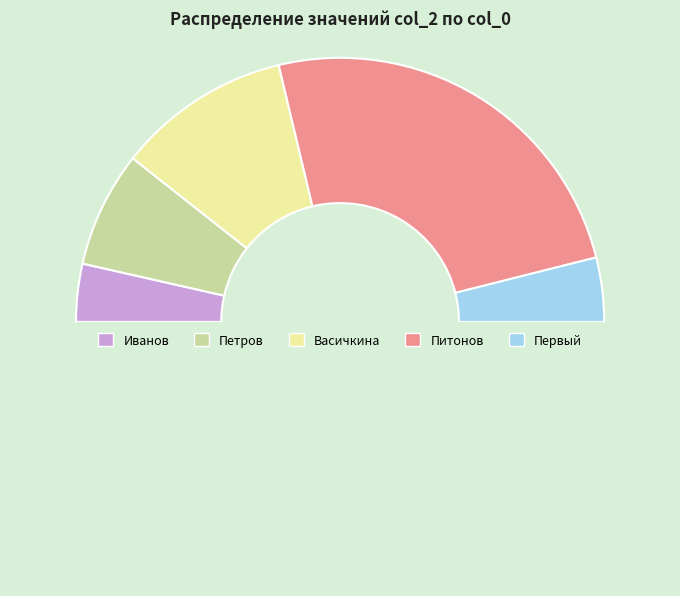

How many segments does this pie chart have?

6